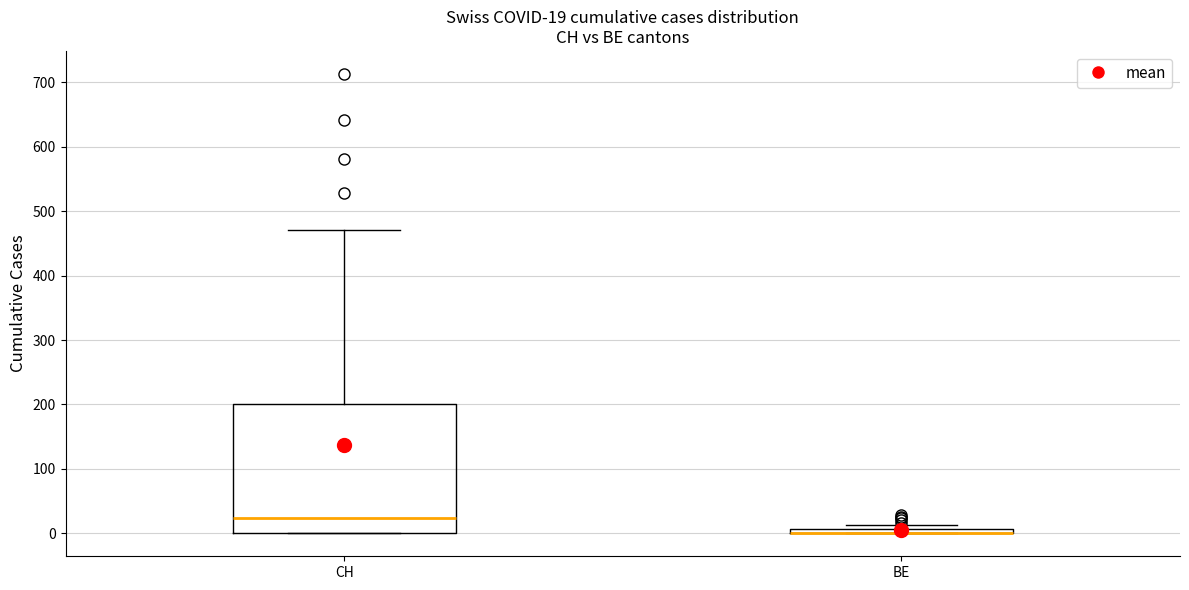

Comparing the boxes themselves (not the whiskers), which one is the tallest?

CH